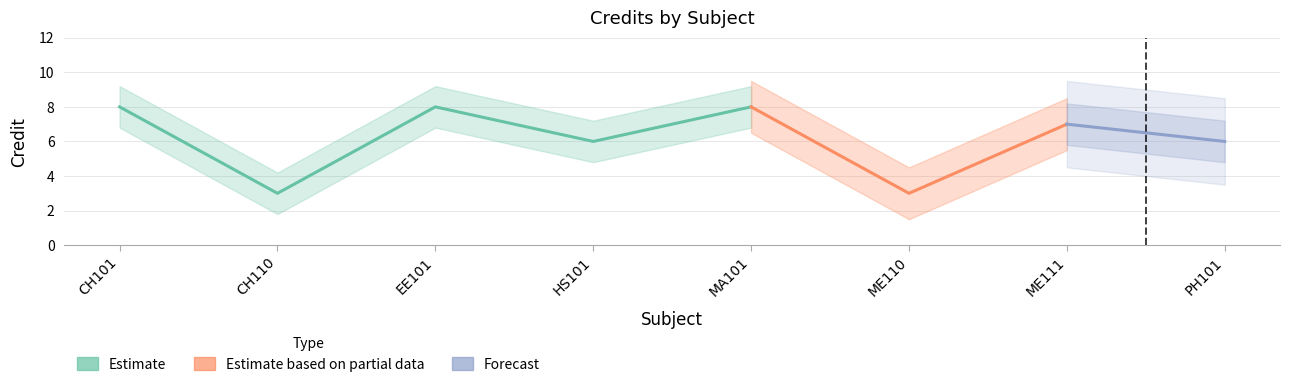

What is the minimum value shown in the chart?

3